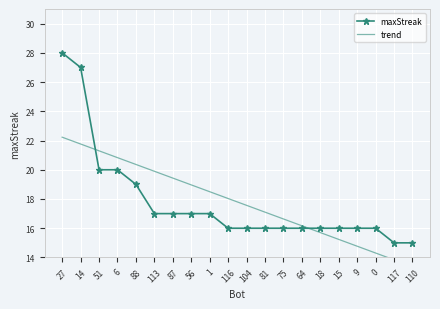

List the labels in order of trend value, largest first.

27, 14, 51, 6, 88, 113, 87, 56, 1, 116, 104, 81, 75, 64, 18, 15, 9, 0, 117, 110